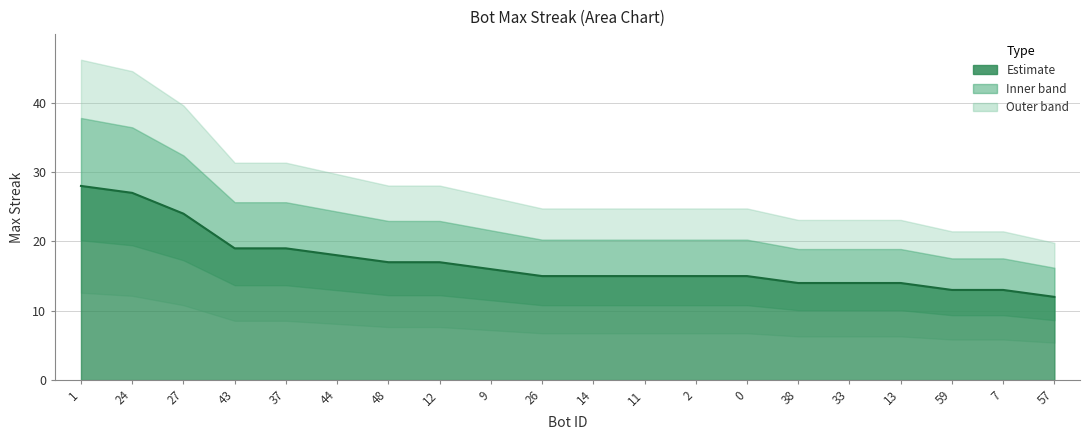

Does the chart display data point markers on the line(s)?

No